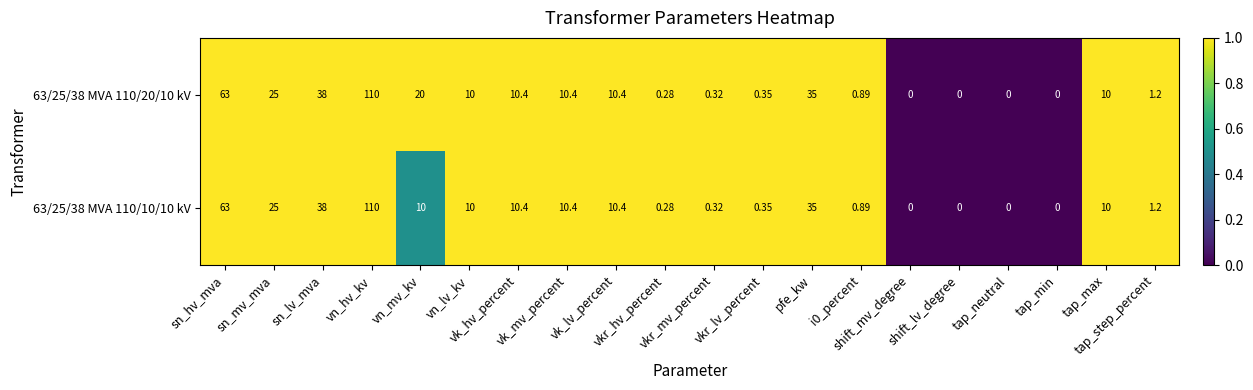

Rank the series by their average value, from lowest to highest.

63/25/38 MVA 110/10/10 kV, 63/25/38 MVA 110/20/10 kV